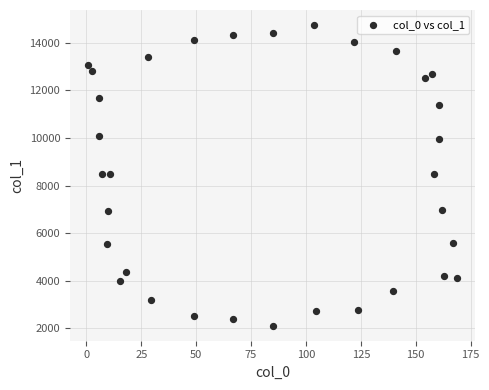

What is the range of X values (max minus min)?

167.7